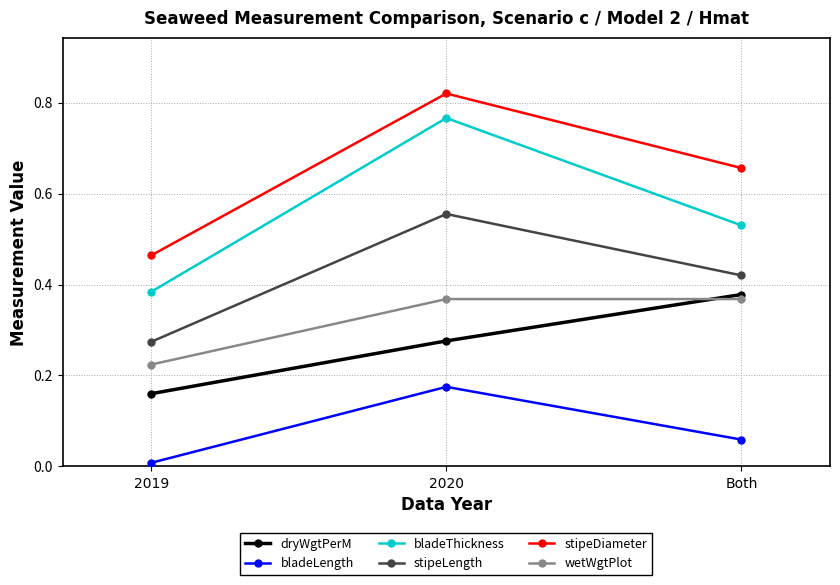

What is the label of the 2nd point from the right?

2020